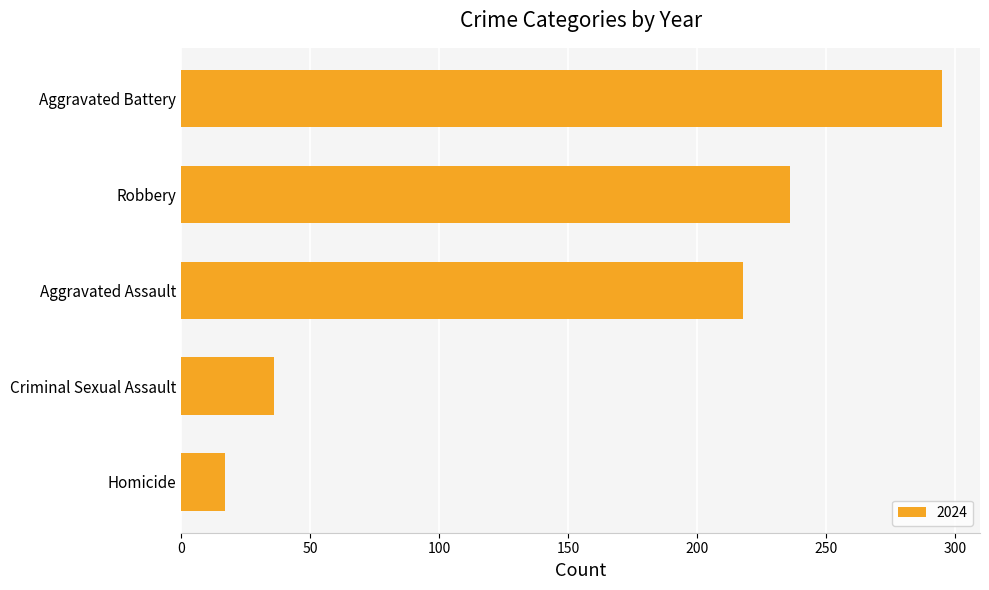

What is the label of the 2nd bar from the bottom?

Criminal Sexual Assault